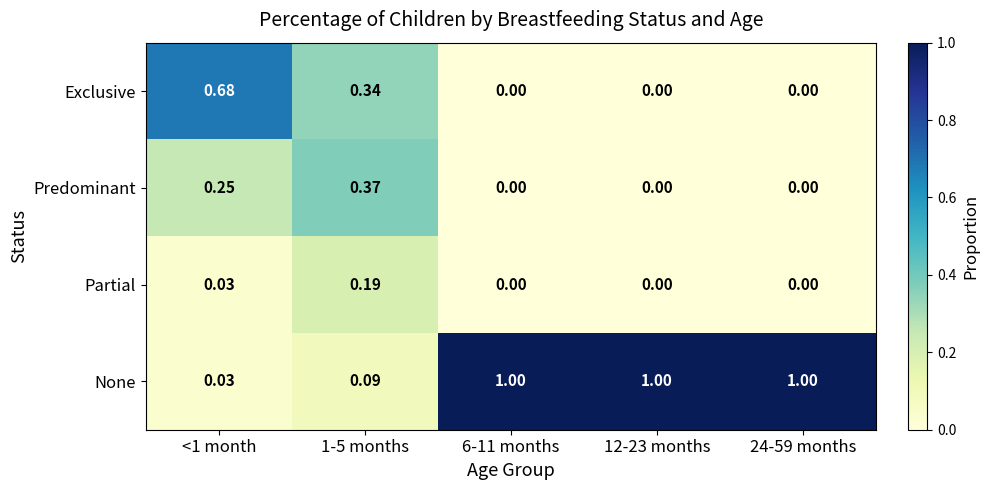

List the series in order of their peak value, highest first.

None, Exclusive, Predominant, Partial